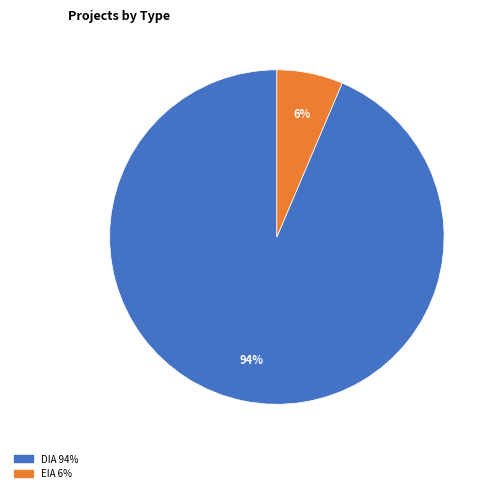

Which slice represents more than half of the pie?

DIA